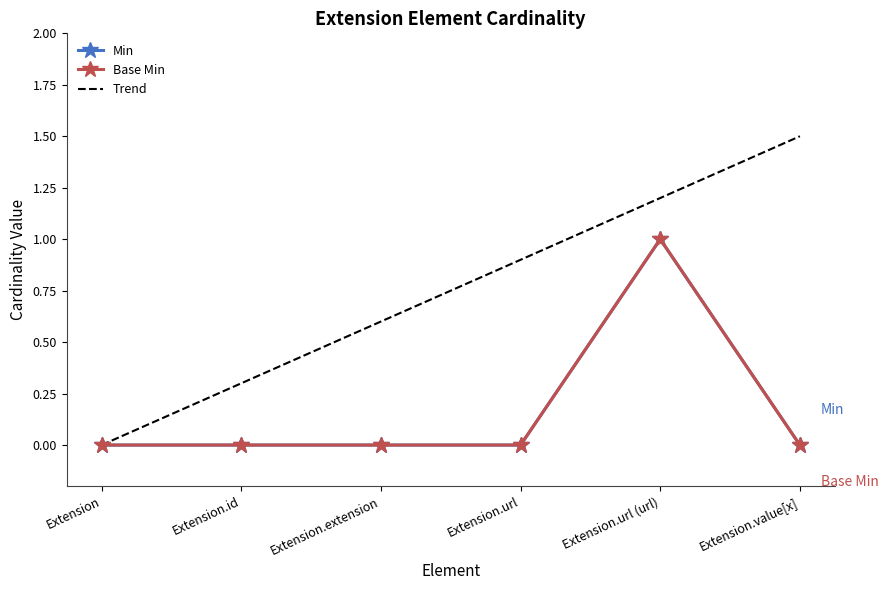

At which category is the sum across all series the highest?

Extension.url (url)